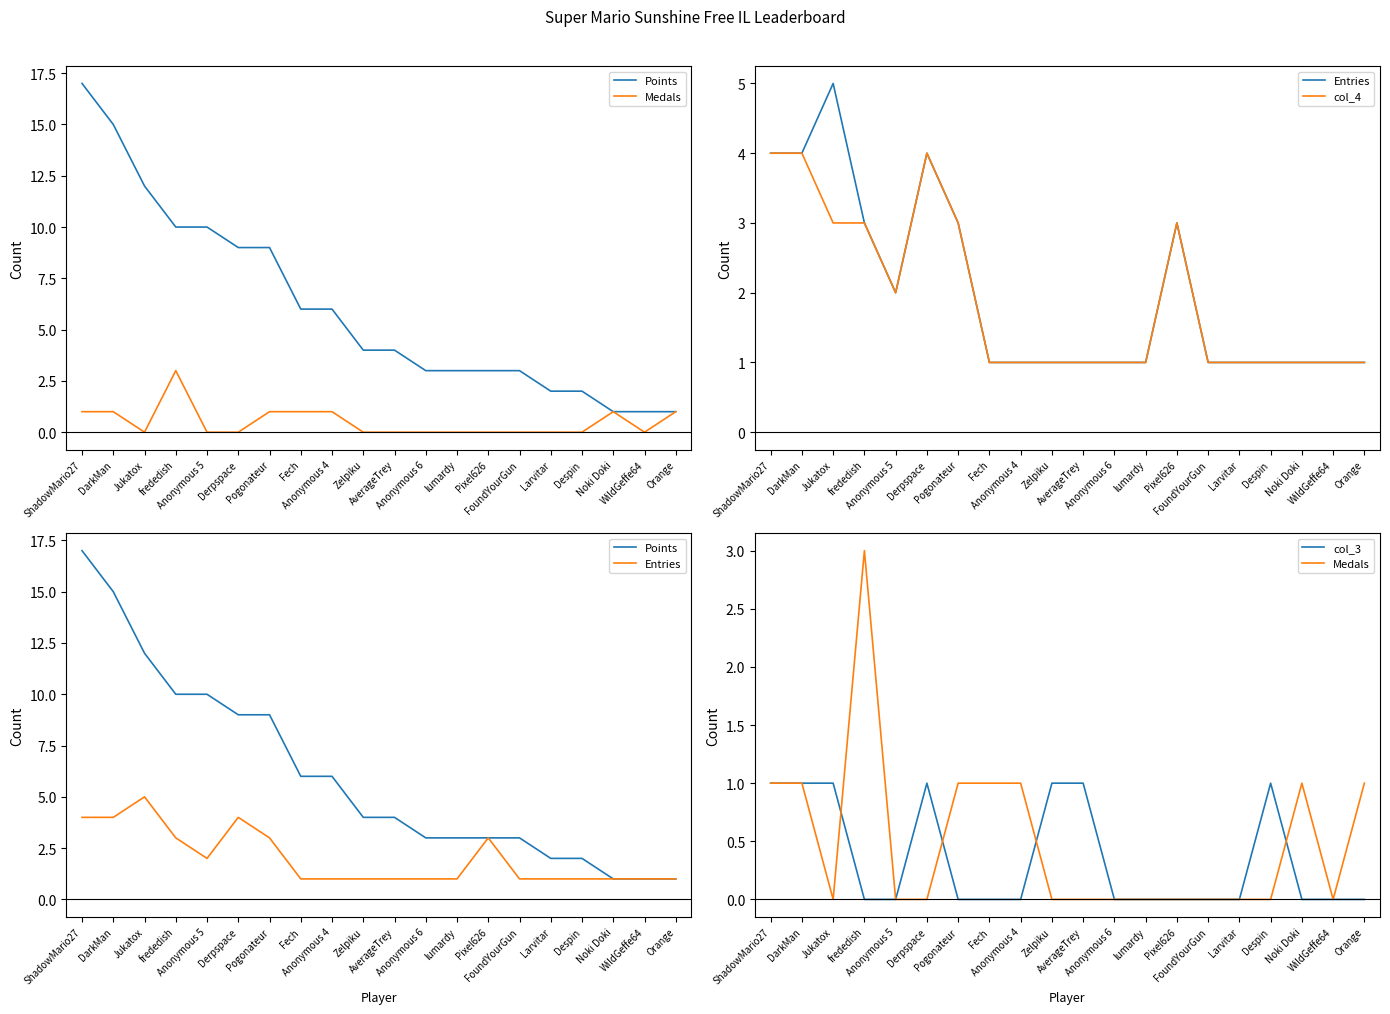

Is this an area chart (filled region under the line)?

No